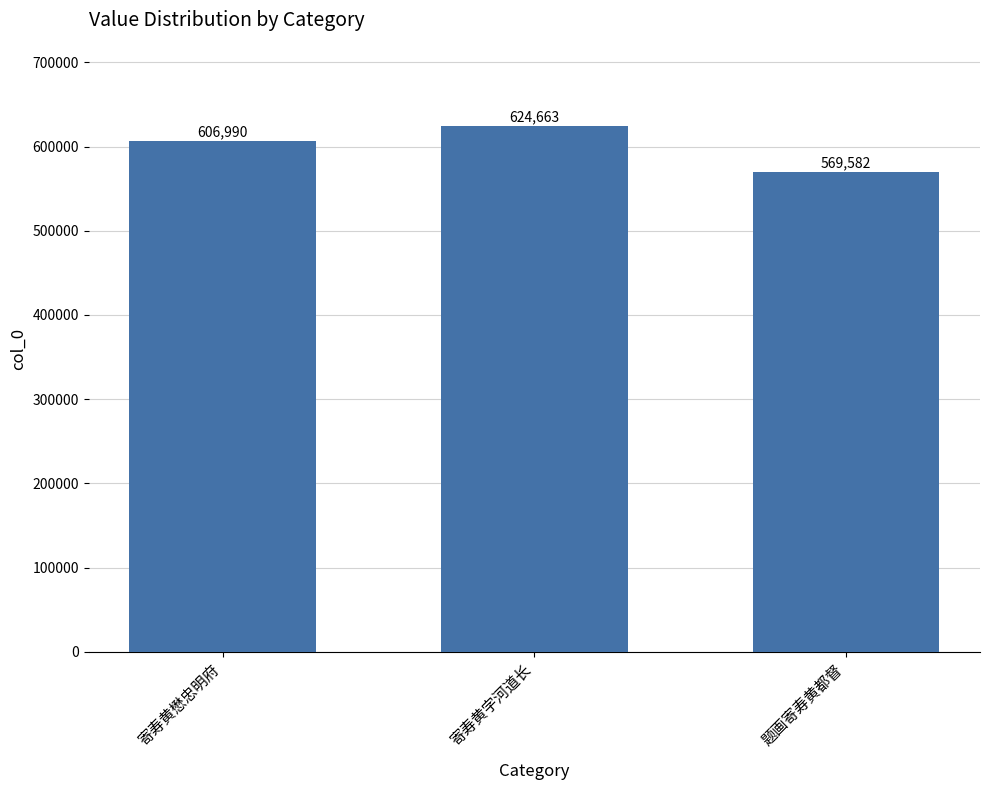

Does the chart contain stacked bars?

No